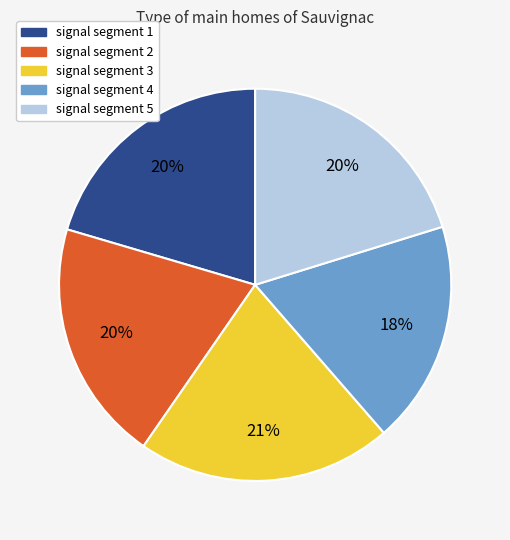

To the nearest percent, what is the combined percentage of signal segment 2 and signal segment 1?

40%